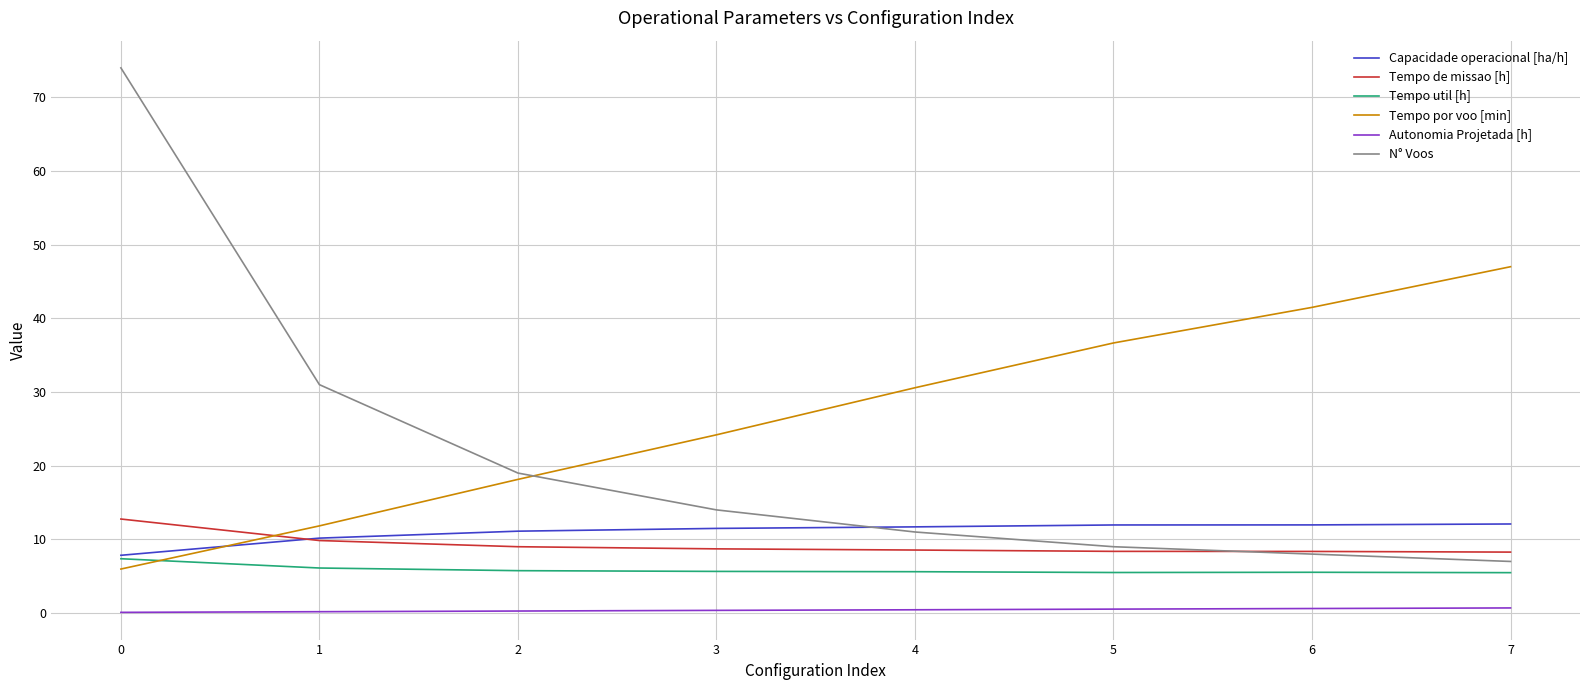

True or false: Capacidade operacional [ha/h] and Autonomia Projetada [h] intersect in this chart.

False